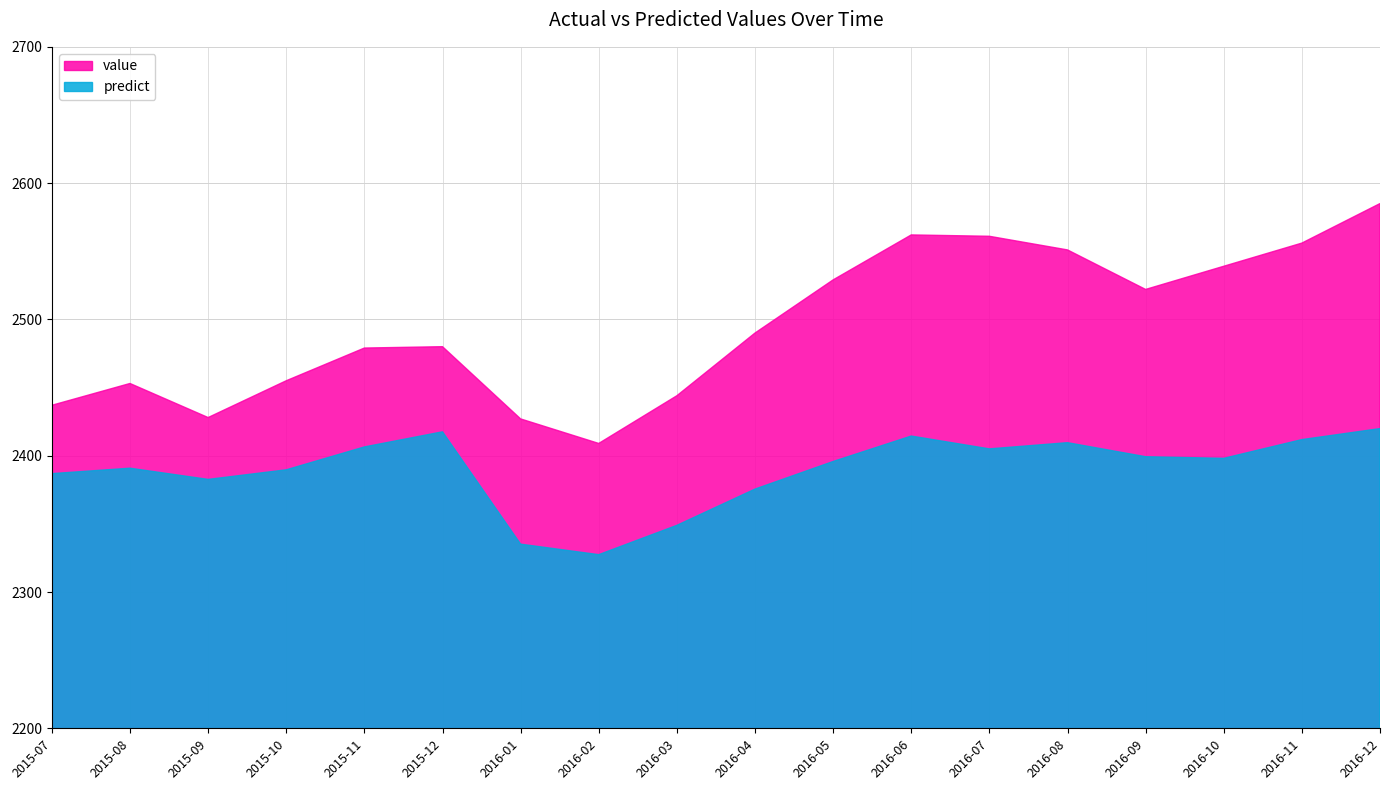

How many interior local peaks does the value series have?

3